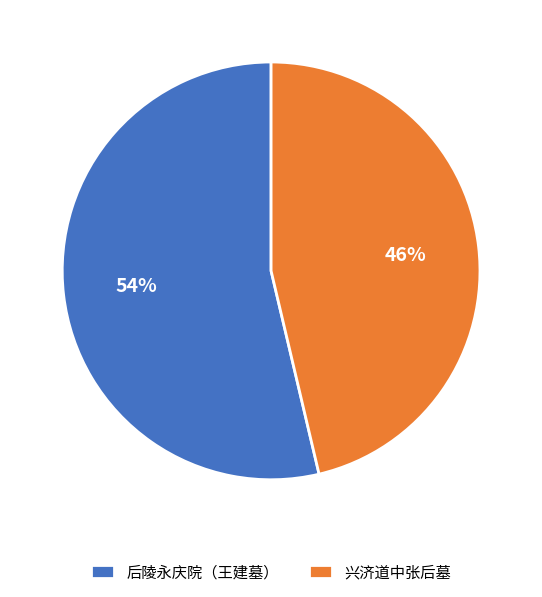

To the nearest percent, what percentage of the pie is 兴济道中张后墓?

46%